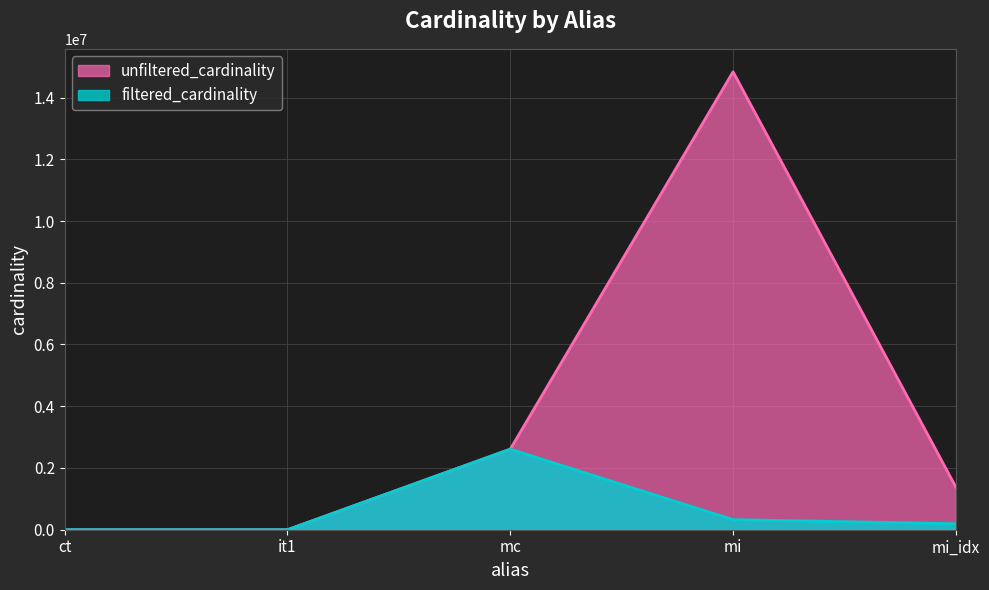

Does the chart display data point markers on the line(s)?

No